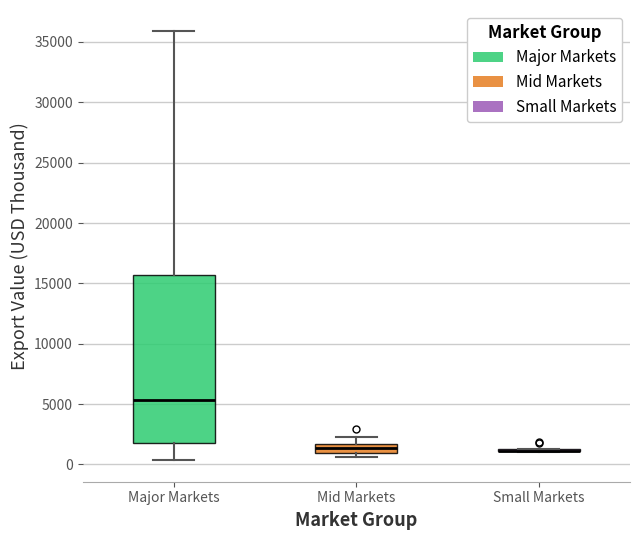

Comparing the boxes themselves (not the whiskers), which one is the tallest?

Major Markets